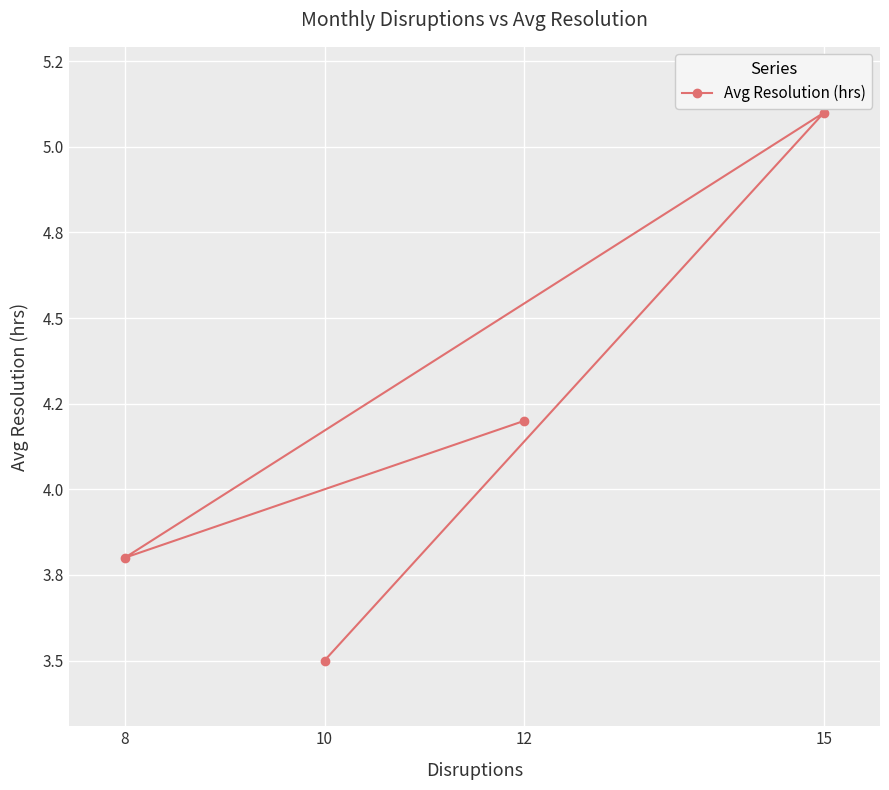

What is the maximum value shown in the chart?

5.1